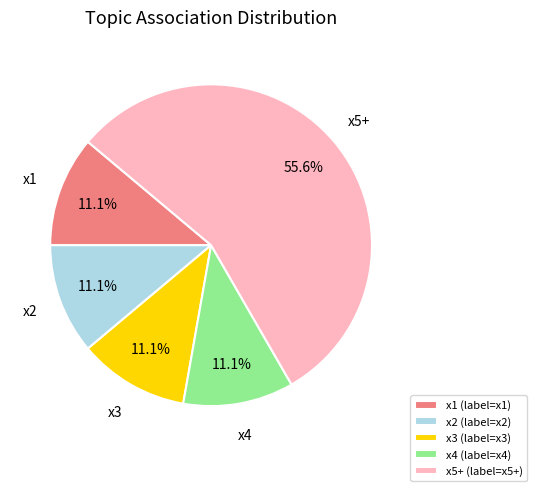

To the nearest percent, what is the difference between the x5+ and x2 slice percentages?

44%